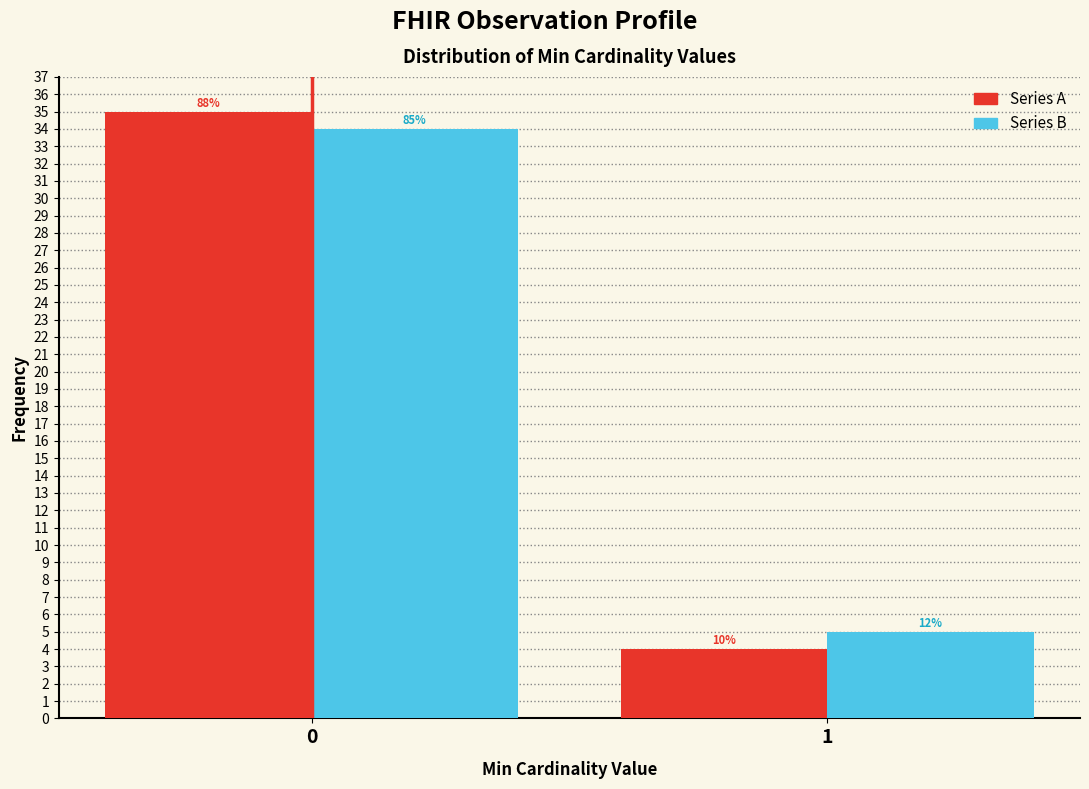

How many bars are there in each group?

2